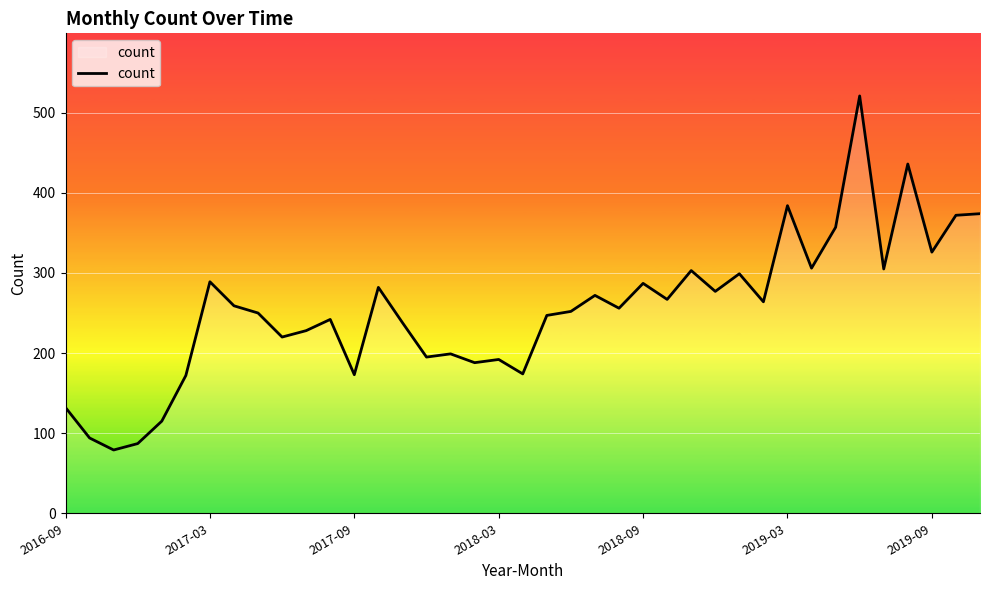

How many values are below 256?

19